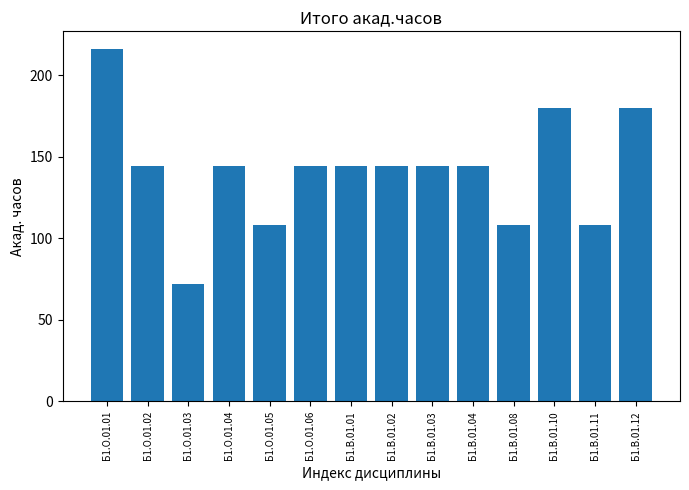

Read the value at Б1.В.01.11, to the nearest 50.

100